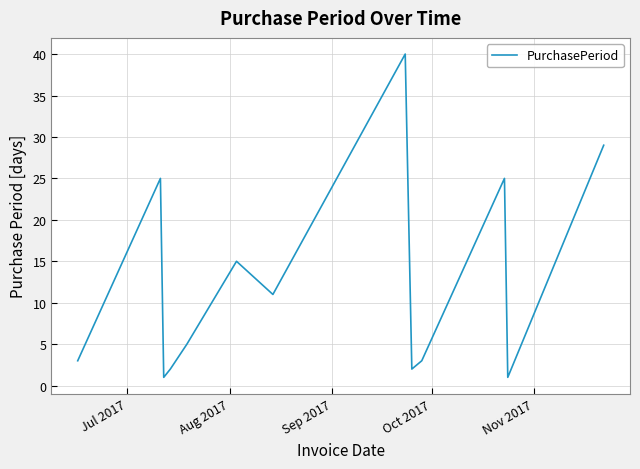

What is the difference between the maximum and minimum values?

39